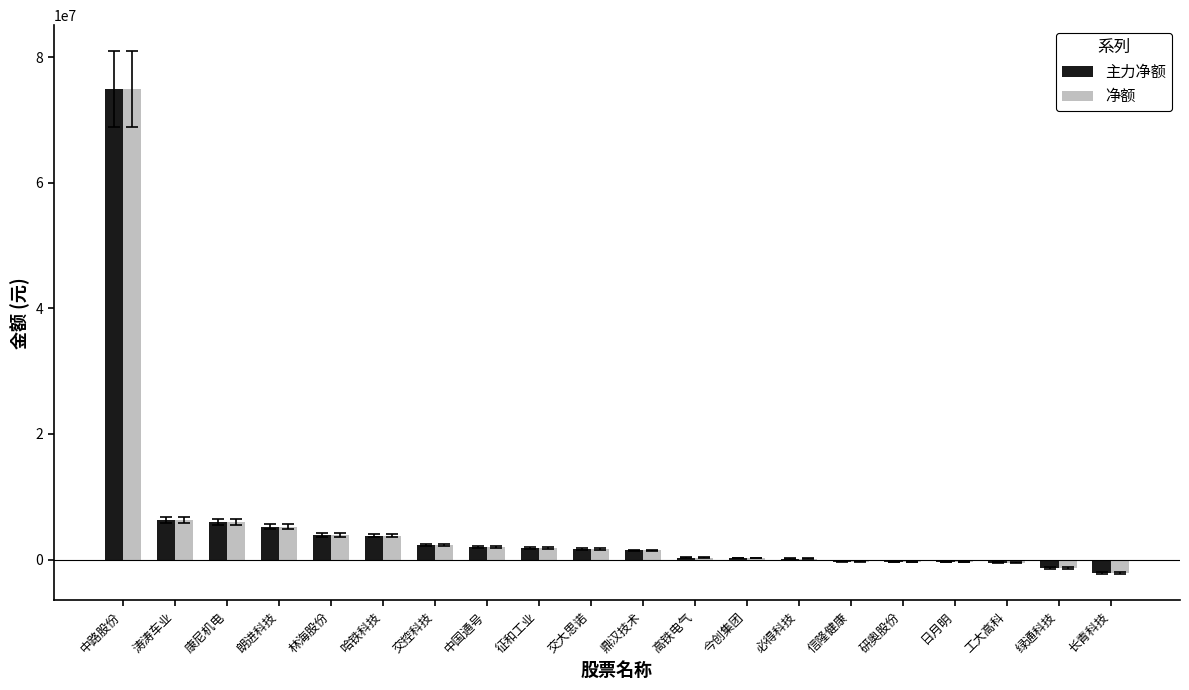

What is the highest value of the 净额 series?

74929091